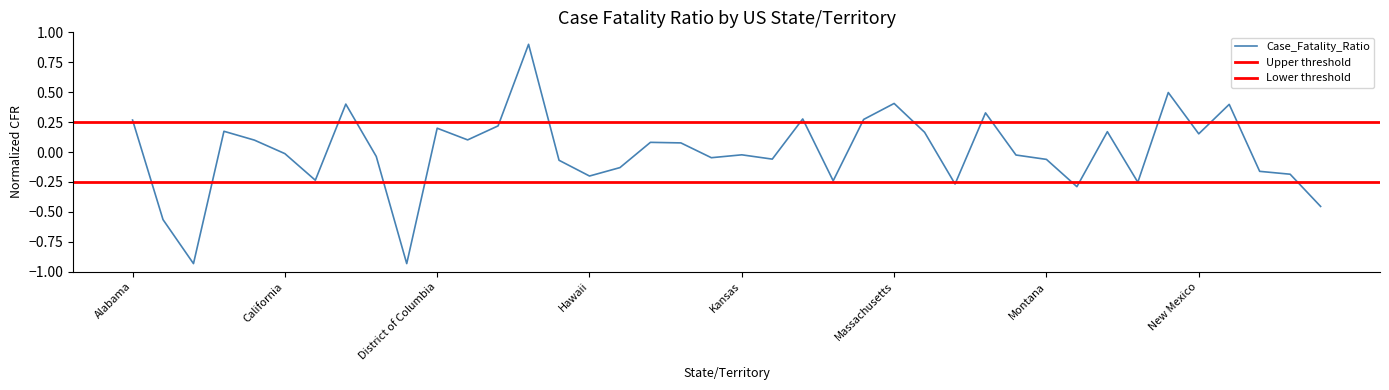

What is the label of the 39th point from the left?

North Dakota